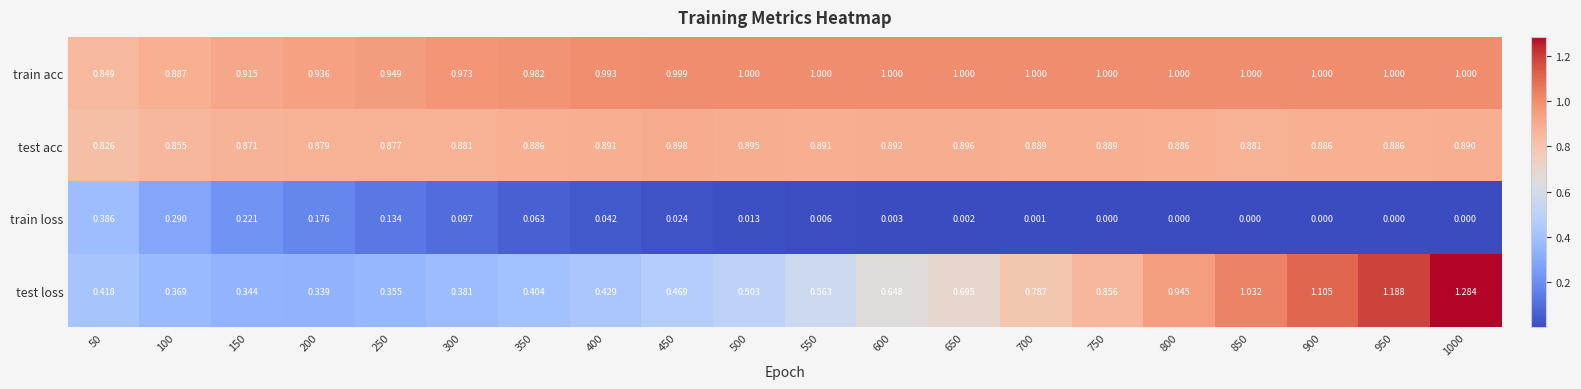

Rank the series at 900 from lowest to highest value.

train loss, test acc, train acc, test loss